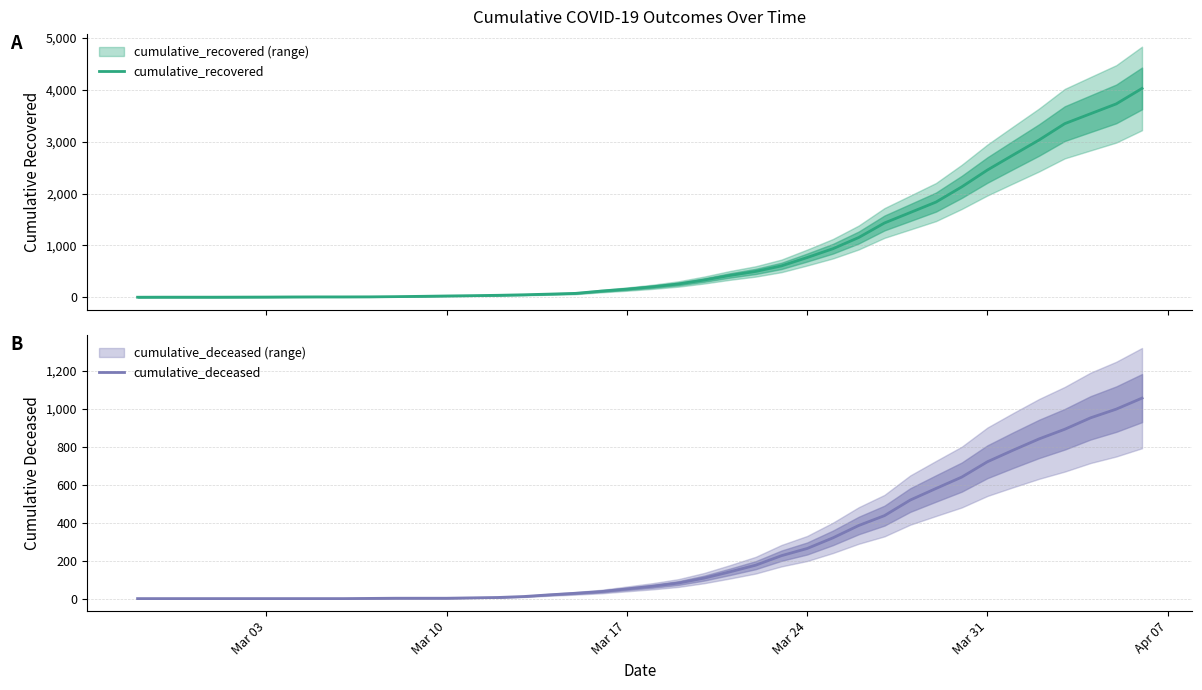

List the series in order of their peak value, highest first.

cumulative_recovered, cumulative_deceased